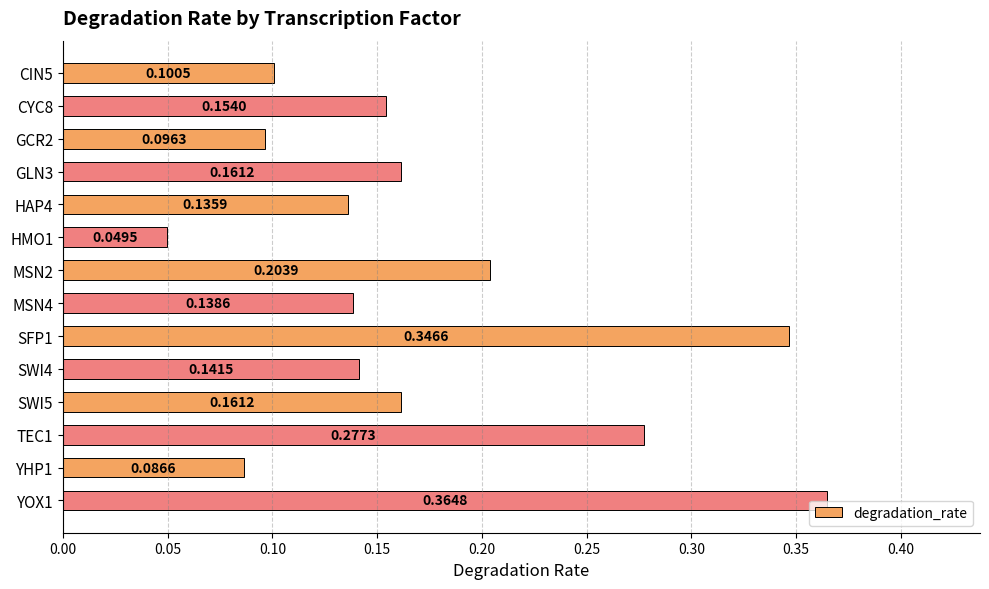

What is the change in value from MSN2 to SFP1?

+0.1